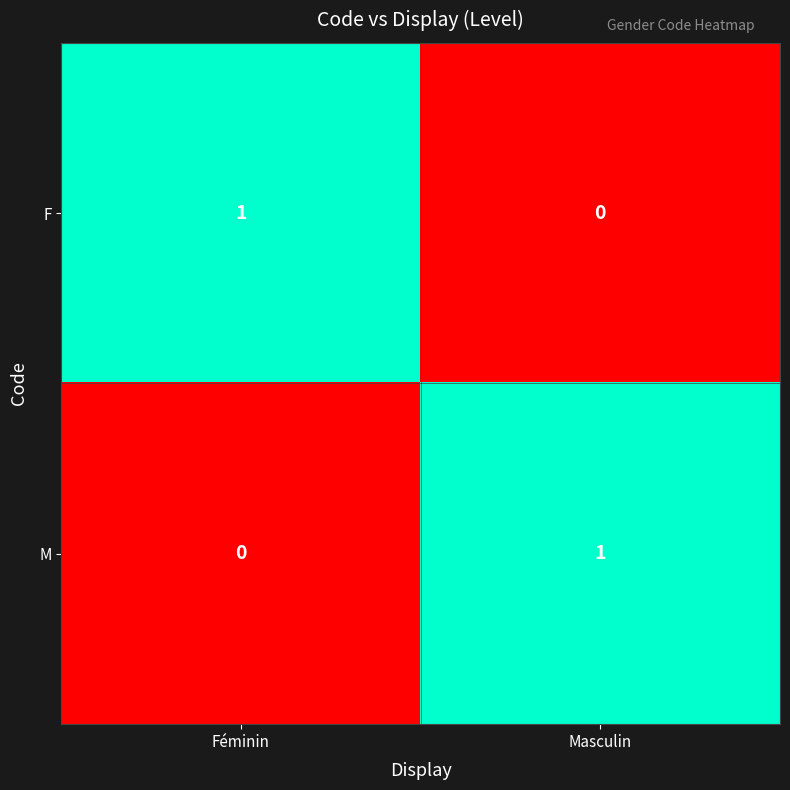

List the labels in order of M value, largest first.

Masculin, Féminin